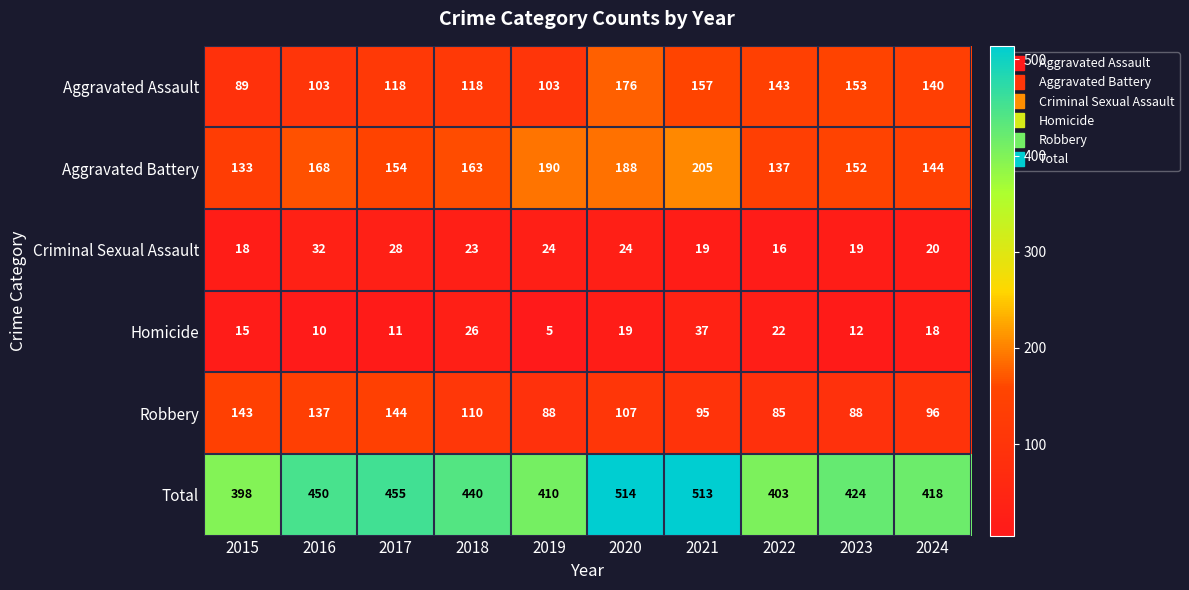

What is the maximum value for Criminal Sexual Assault?

32